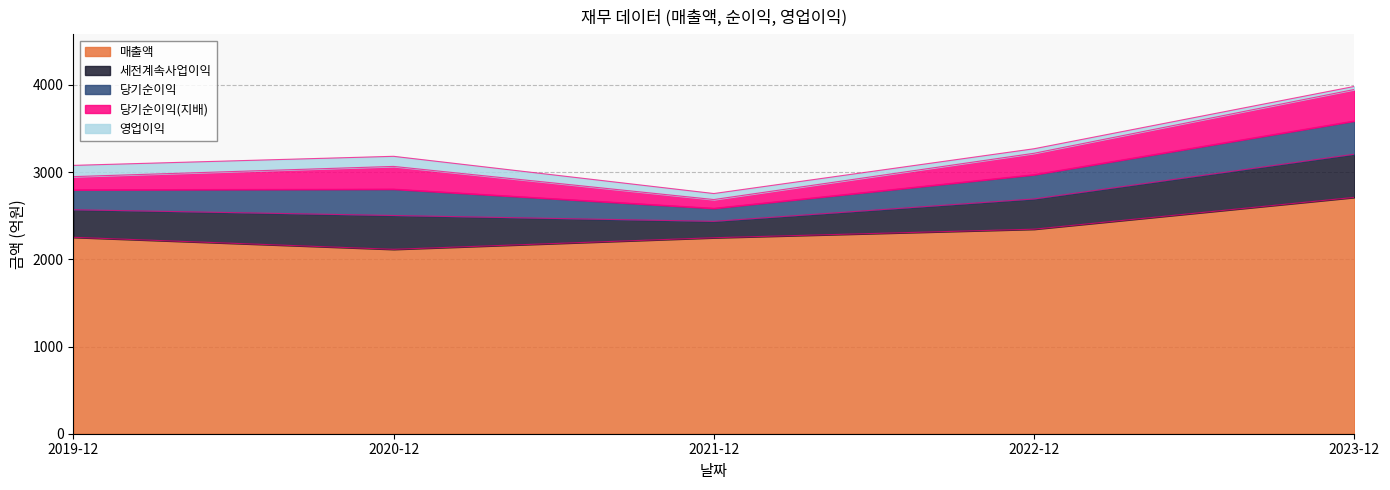

Does the chart have visible grid lines?

Yes